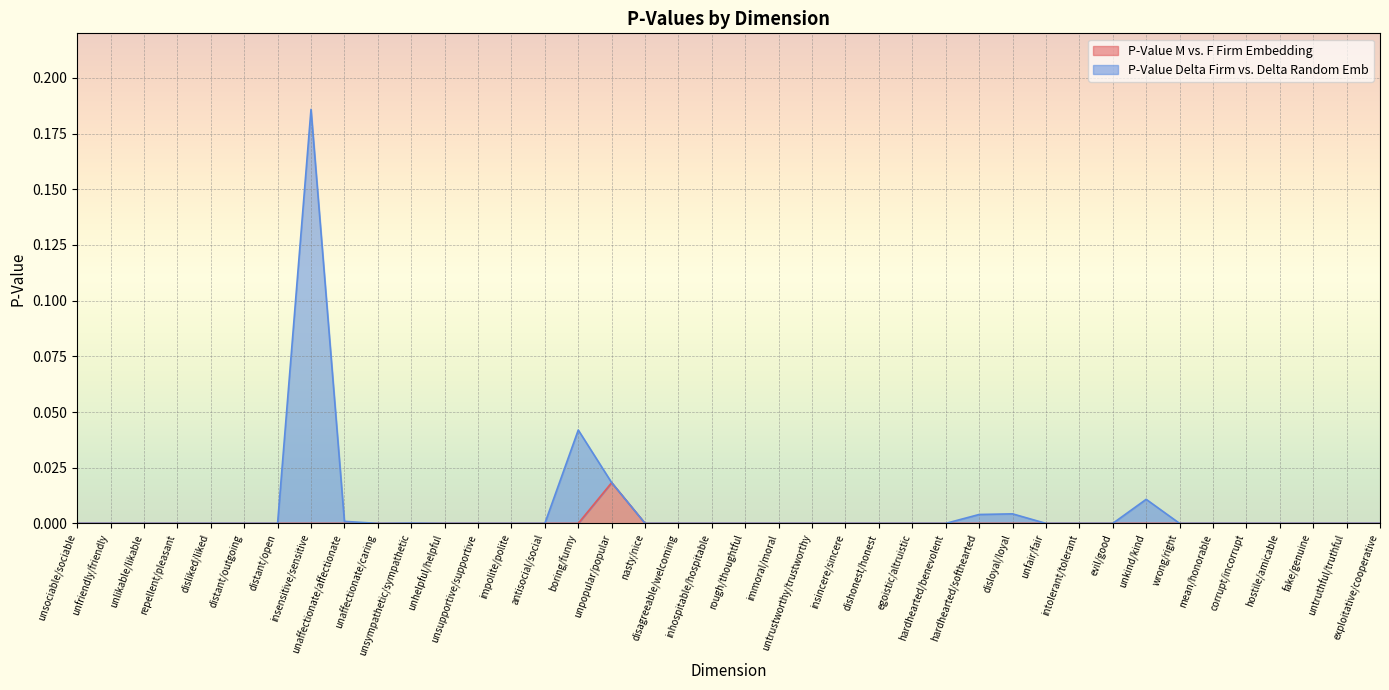

At which label does P-Value Delta Firm vs. Delta Random Emb reach its minimum?

unsociable/sociable